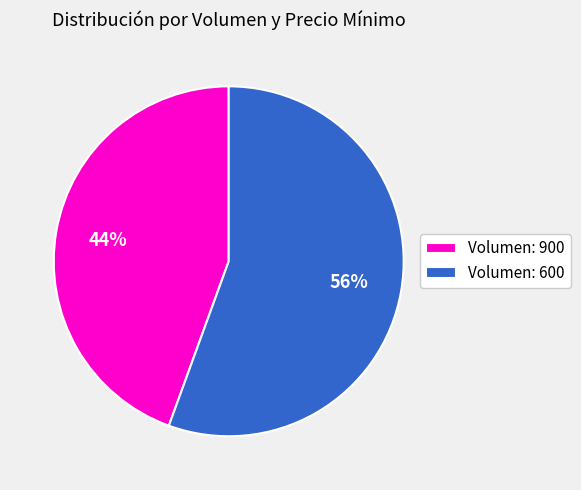

Does Volumen: 900 account for over 50% of the chart?

No